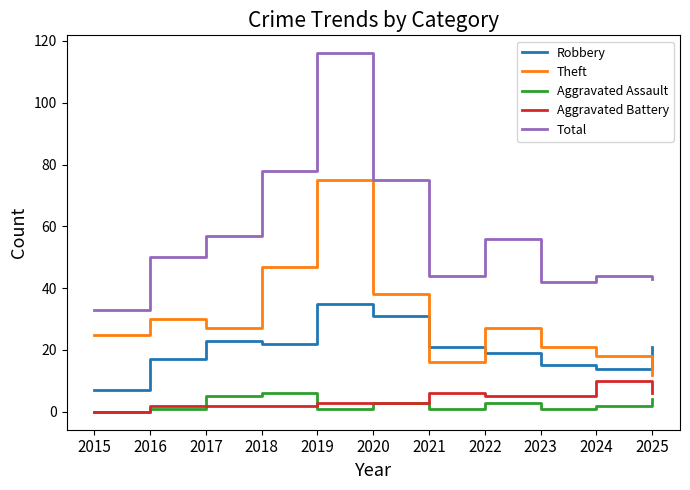

True or false: Total and Robbery cross at least once.

False